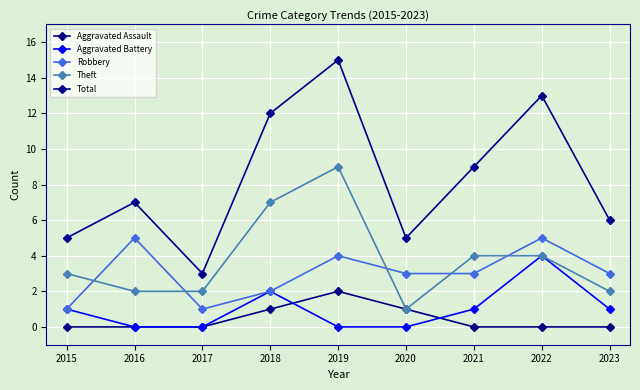

Which series has the largest total across all categories?

Total